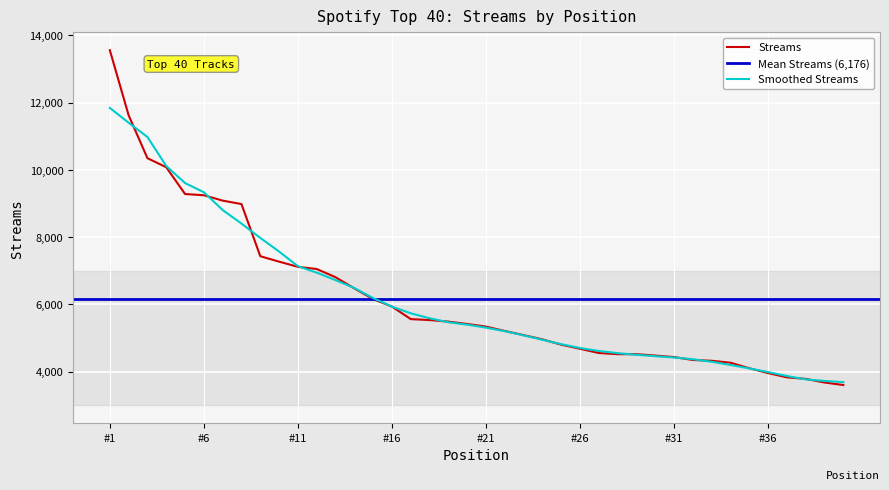

What is the approximate value at 15, to the nearest 100?

6200